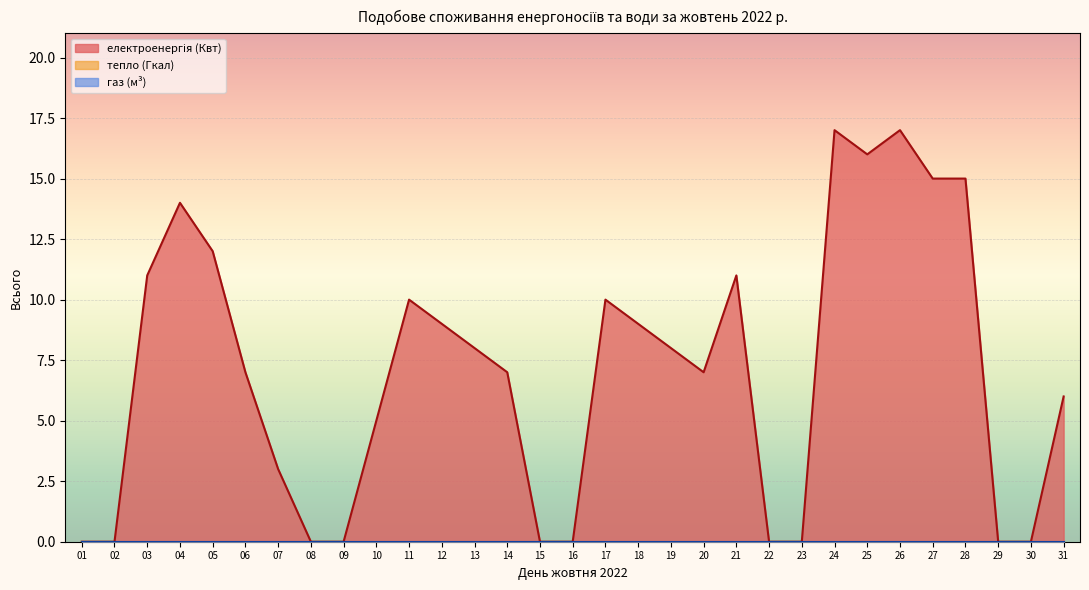

What is the difference between the second highest and second lowest values in the електроенергія (Квт) series?

17